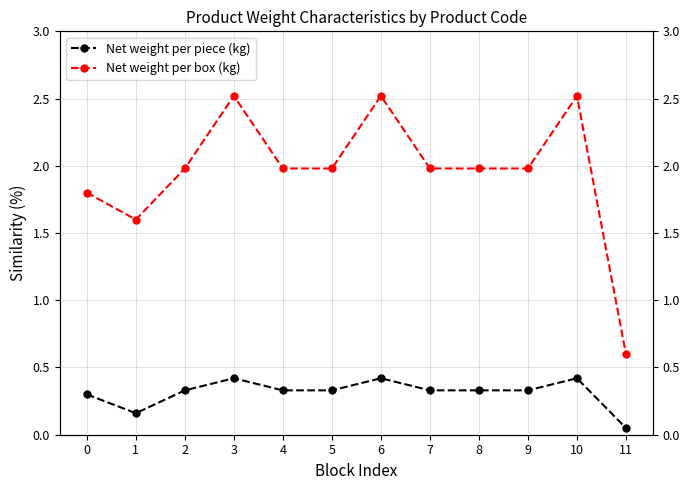

True or false: Net weight per piece (kg) and Net weight per box (kg) cross at least once.

False